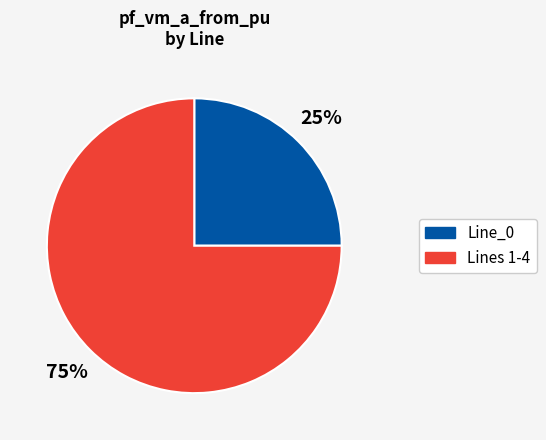

To the nearest percent, what is the difference between the largest and smallest slice percentages?

50%